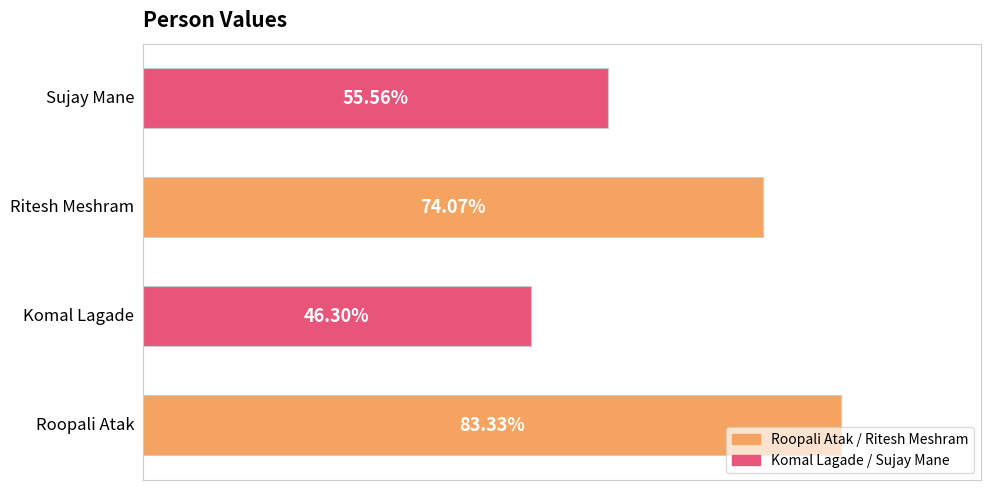

Are the bars horizontal?

Yes